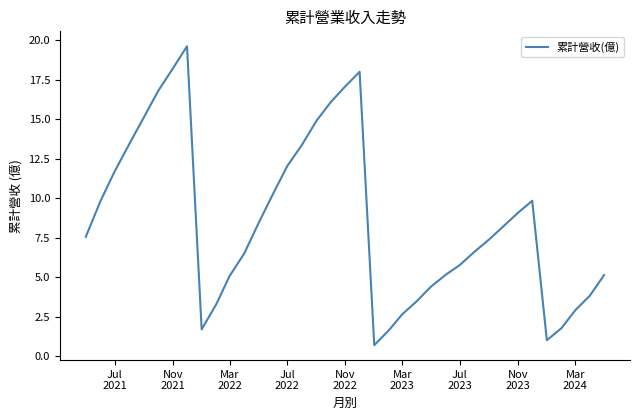

What is the greatest value displayed?

19.6